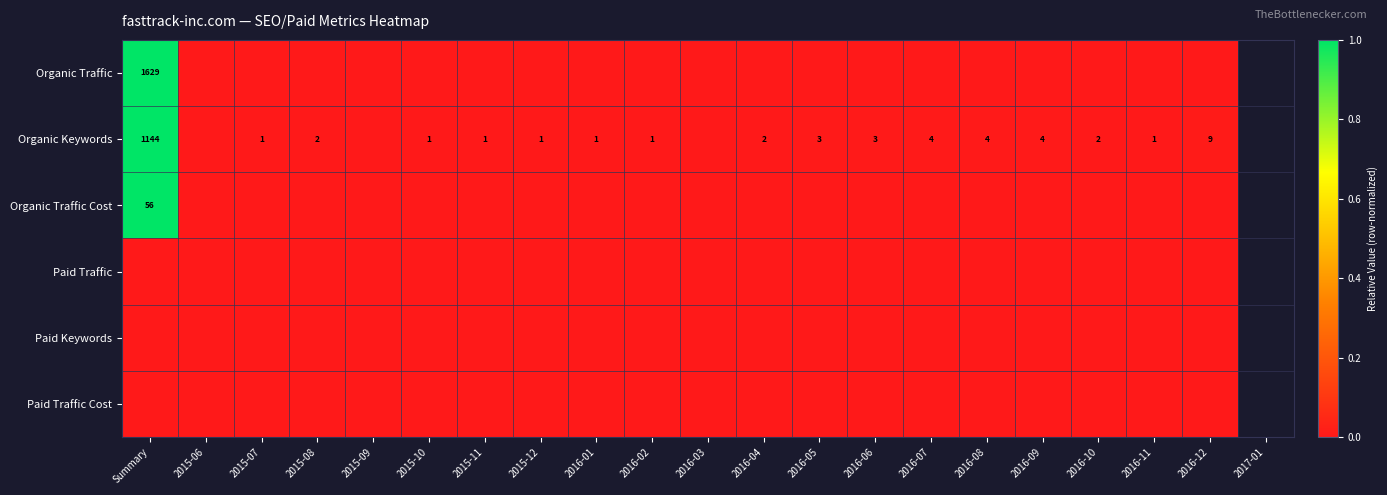

Is it true that Organic Keywords equals 3 at 2015-08?

False